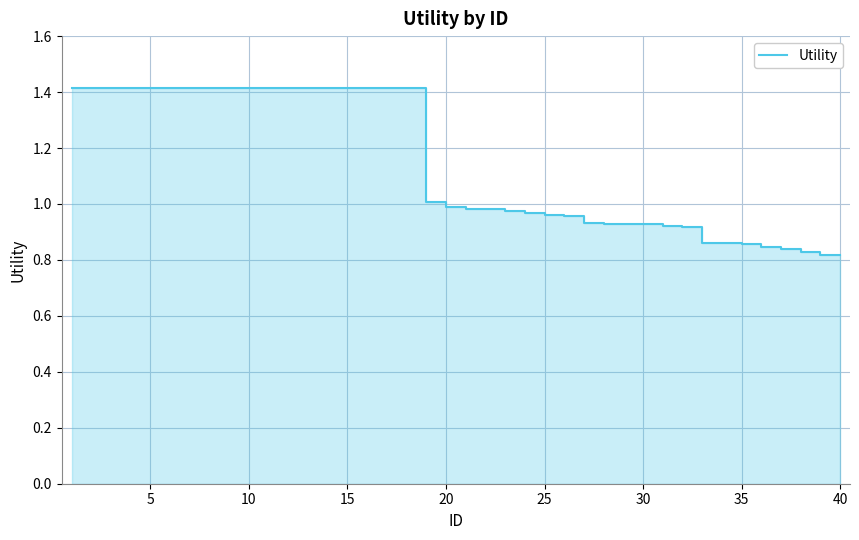

The value at 17 is 0.9. True or false?

False